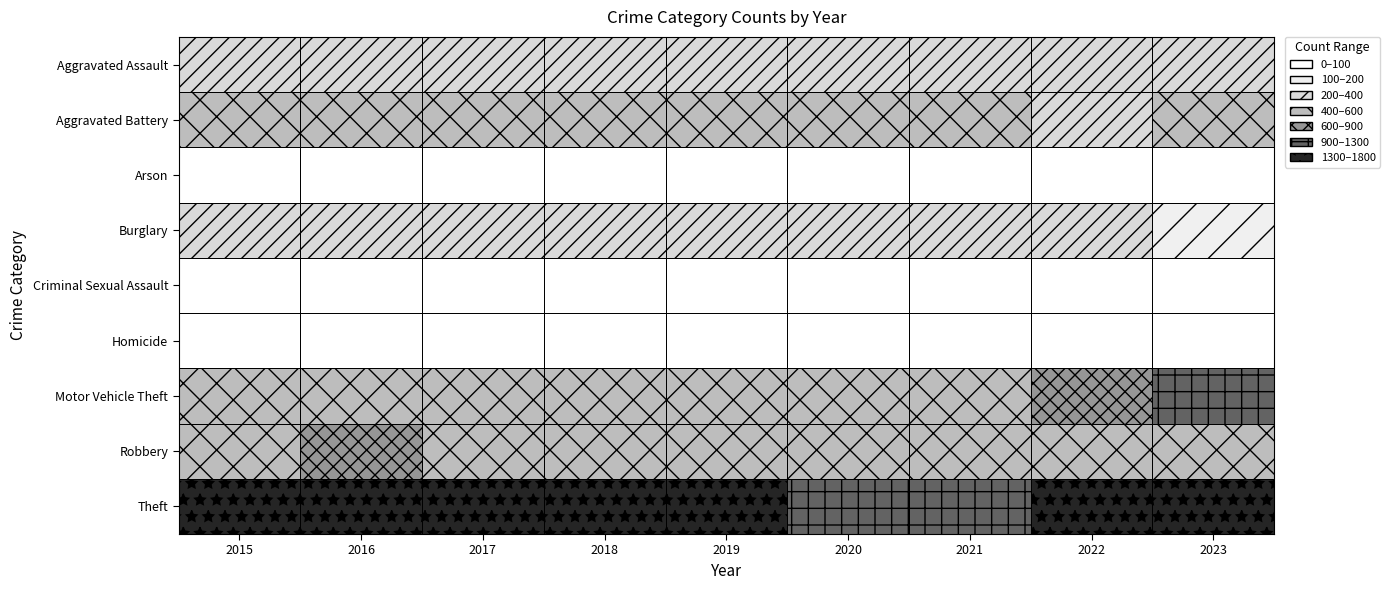

Is it true that Motor Vehicle Theft equals 547 at 2017?

True